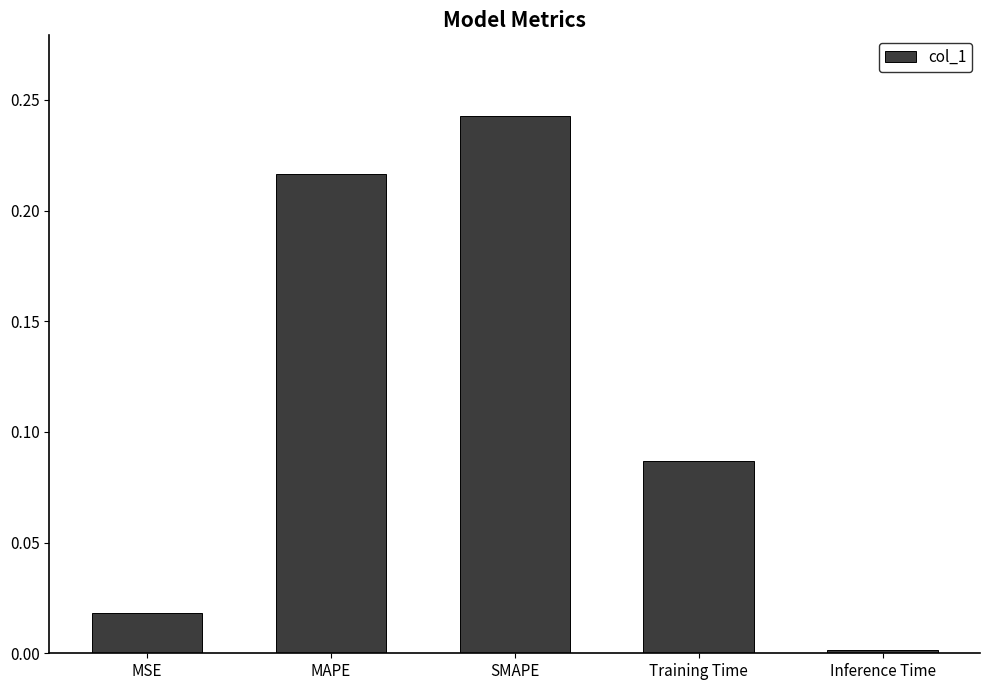

The chart shows a value of 0.4 at SMAPE. True or false?

False